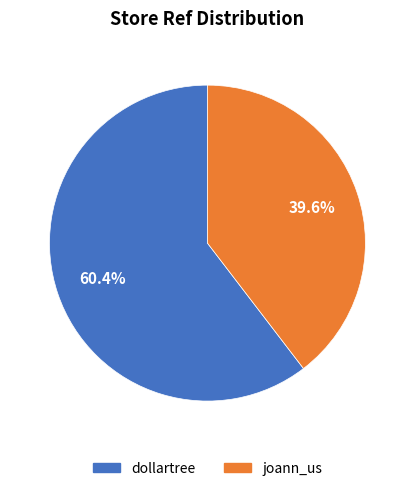

How many slices are in this pie chart?

2